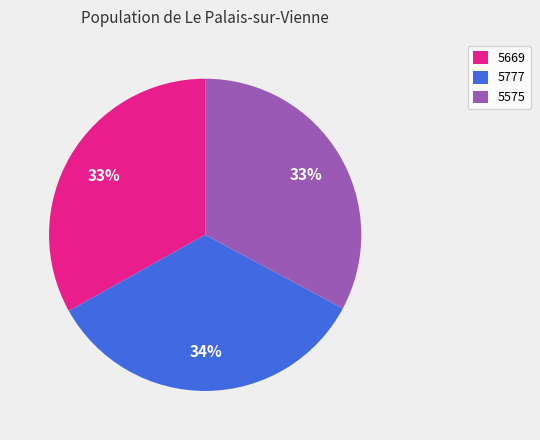

Is it true that 5575 is 38% of the pie?

False